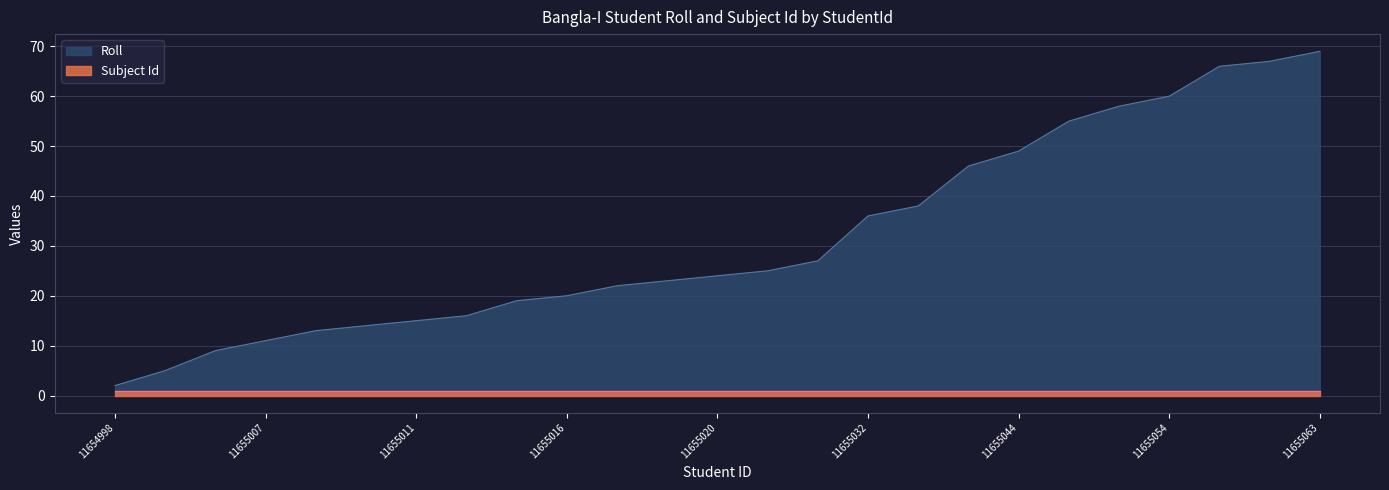

Reading right to left, extract all data points from this chart.

11655063=69	11655061=67	11655060=66	11655054=60	11655052=58	18815613=55	11655044=49	18815612=46	11655034=38	11655032=36	11655023=27	11655021=25	11655020=24	11655019=23	11655018=22	11655016=20	11655015=19	11655012=16	11655011=15	11655010=14	11655009=13	11655007=11	11655005=9	11655001=5	11654998=2